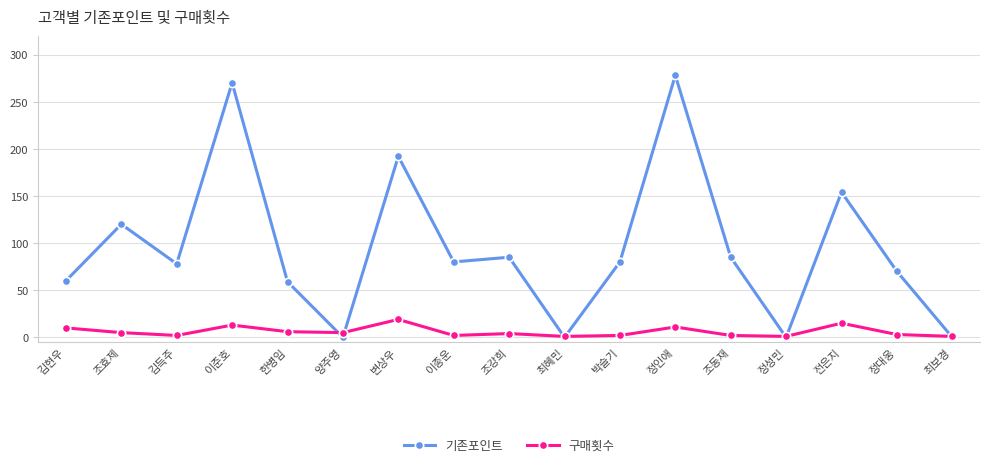

List the series in order of their overall mean, highest first.

기존포인트, 구매횟수